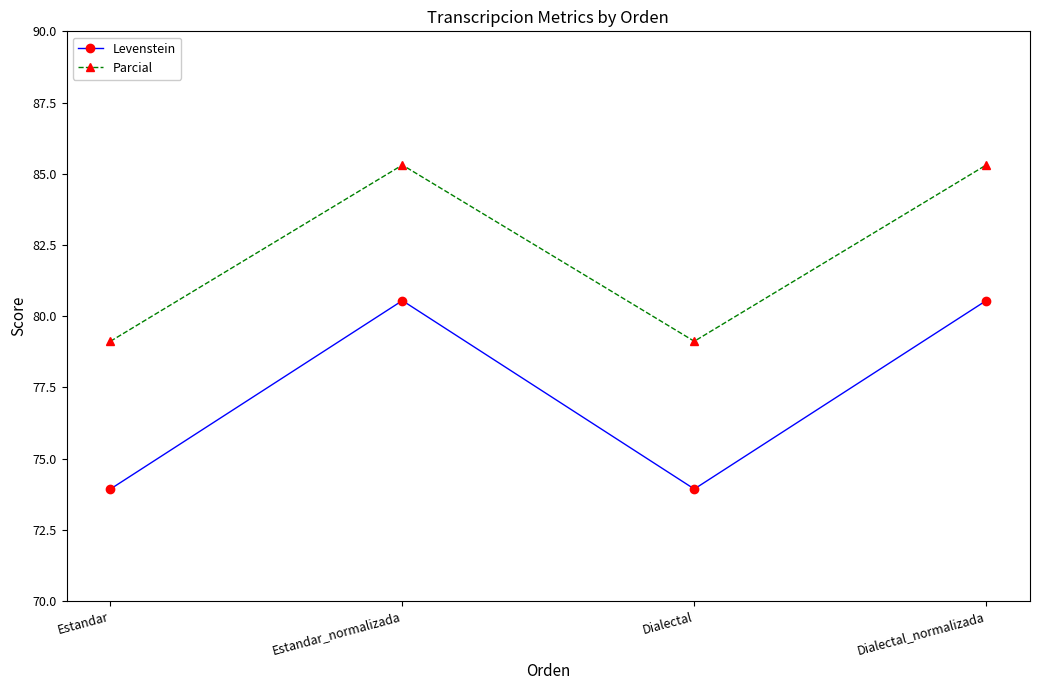

Which series has the largest total across all categories?

Parcial